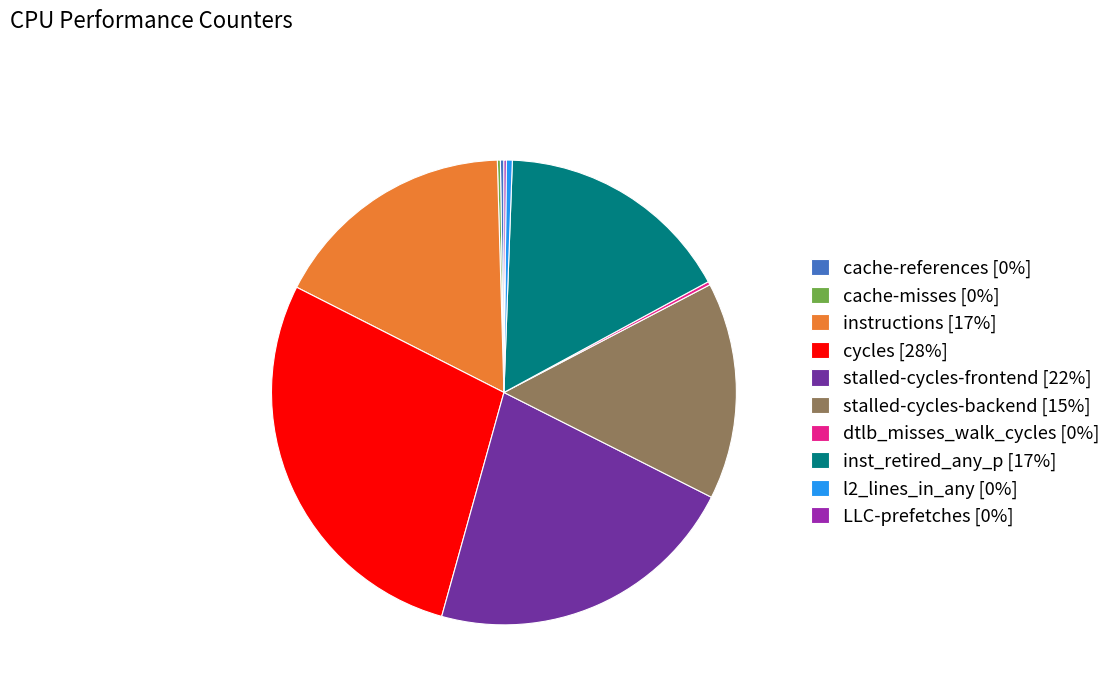

Is it true that stalled-cycles-frontend [22%] is 22% of the pie?

True